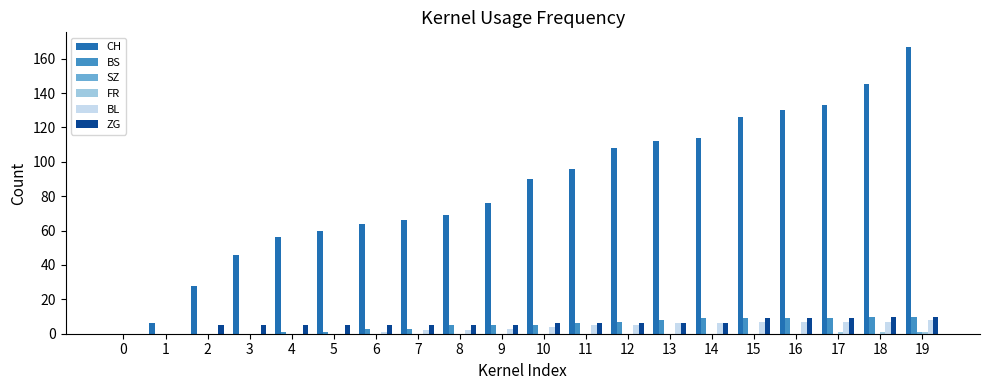

What is the greatest value displayed?

167